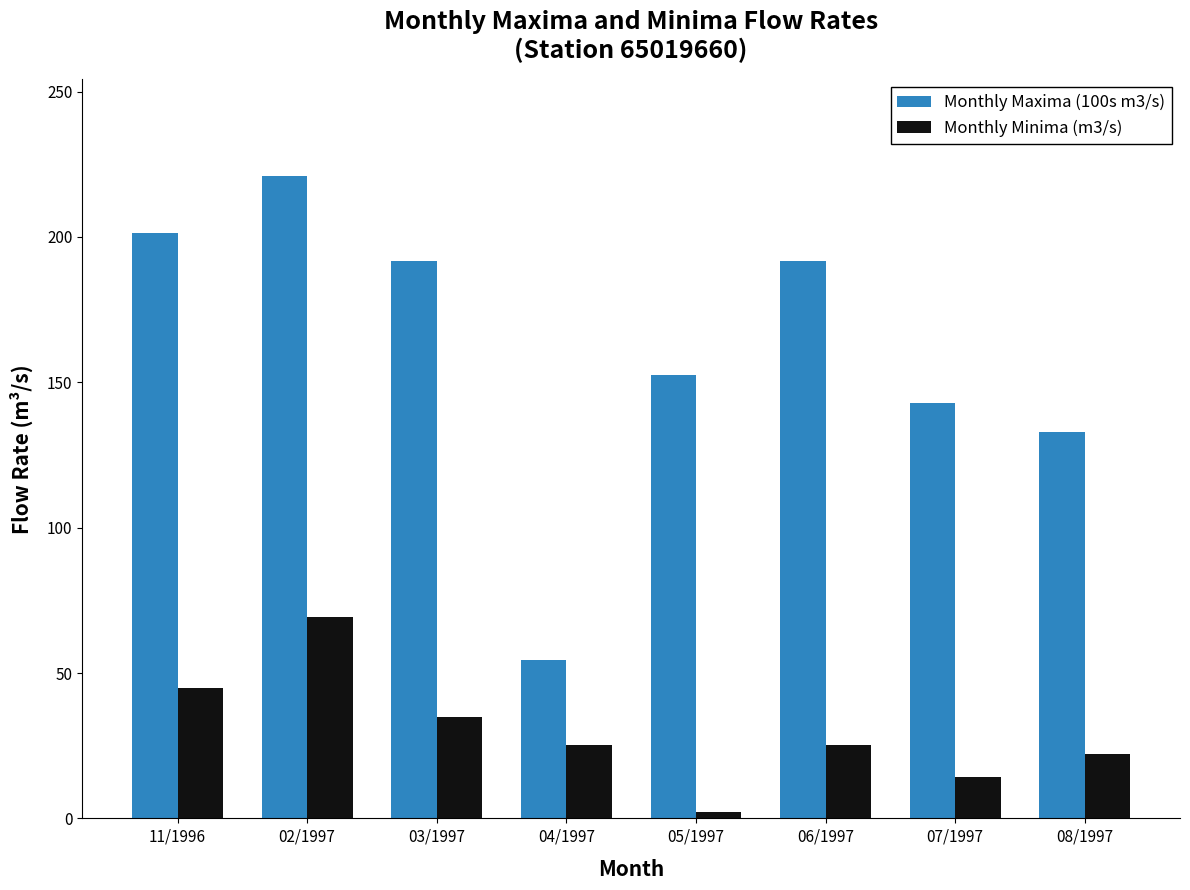

What are all the series names shown in the legend?

Monthly Maxima (100s m3/s), Monthly Minima (m3/s)